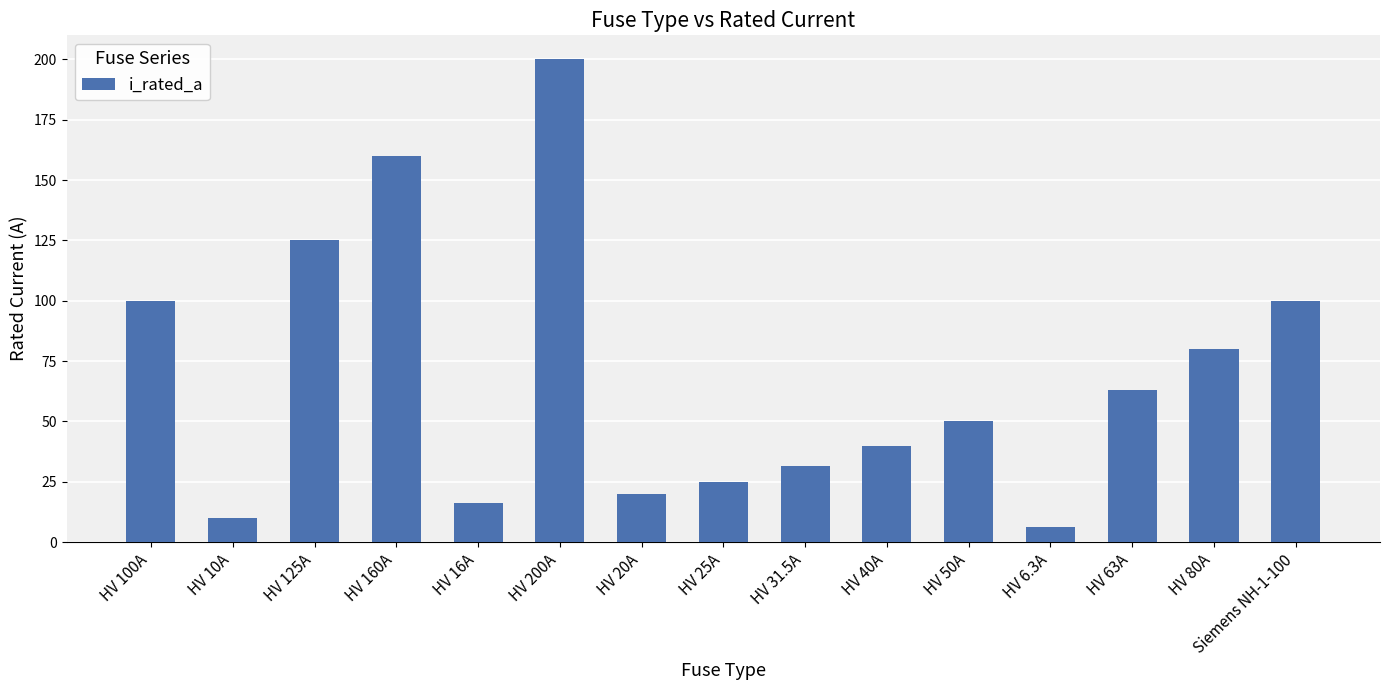

Which label corresponds to the smallest value in the chart?

HV 6.3A